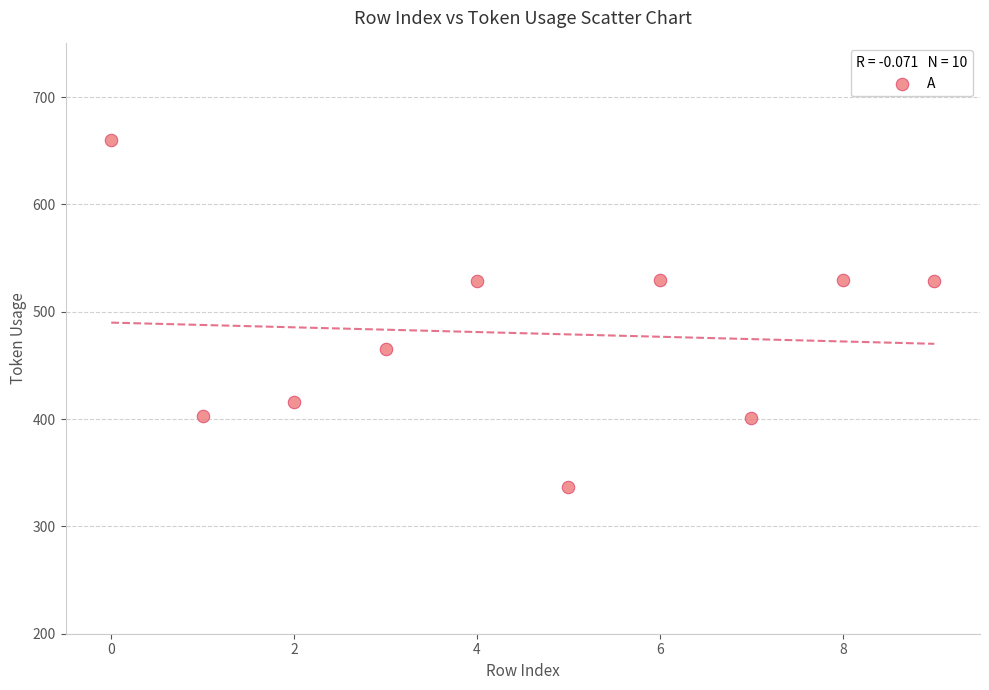

What is the average Y value?

480